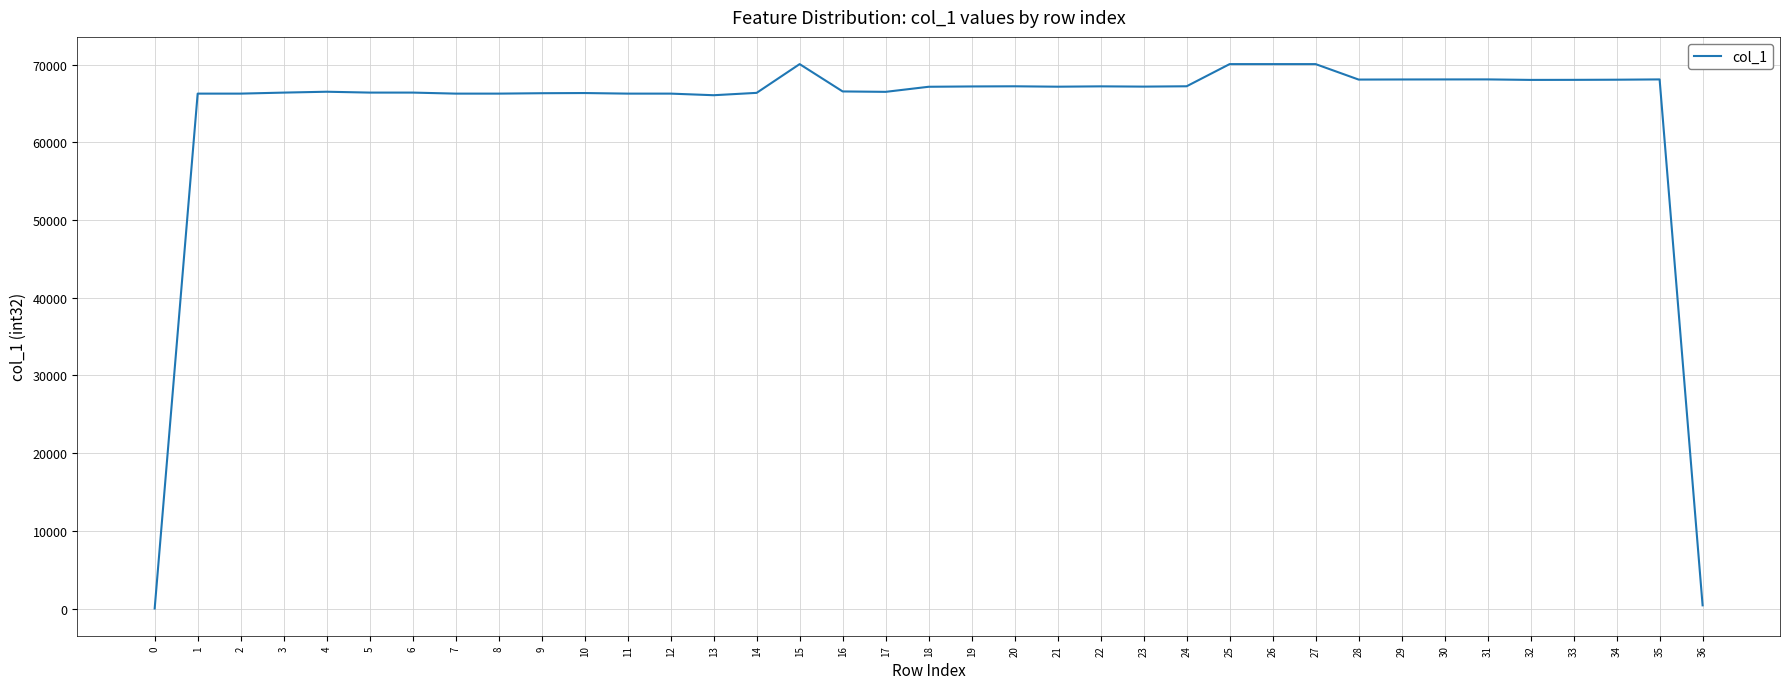

True or false: the data shows 101114 at 21.

False